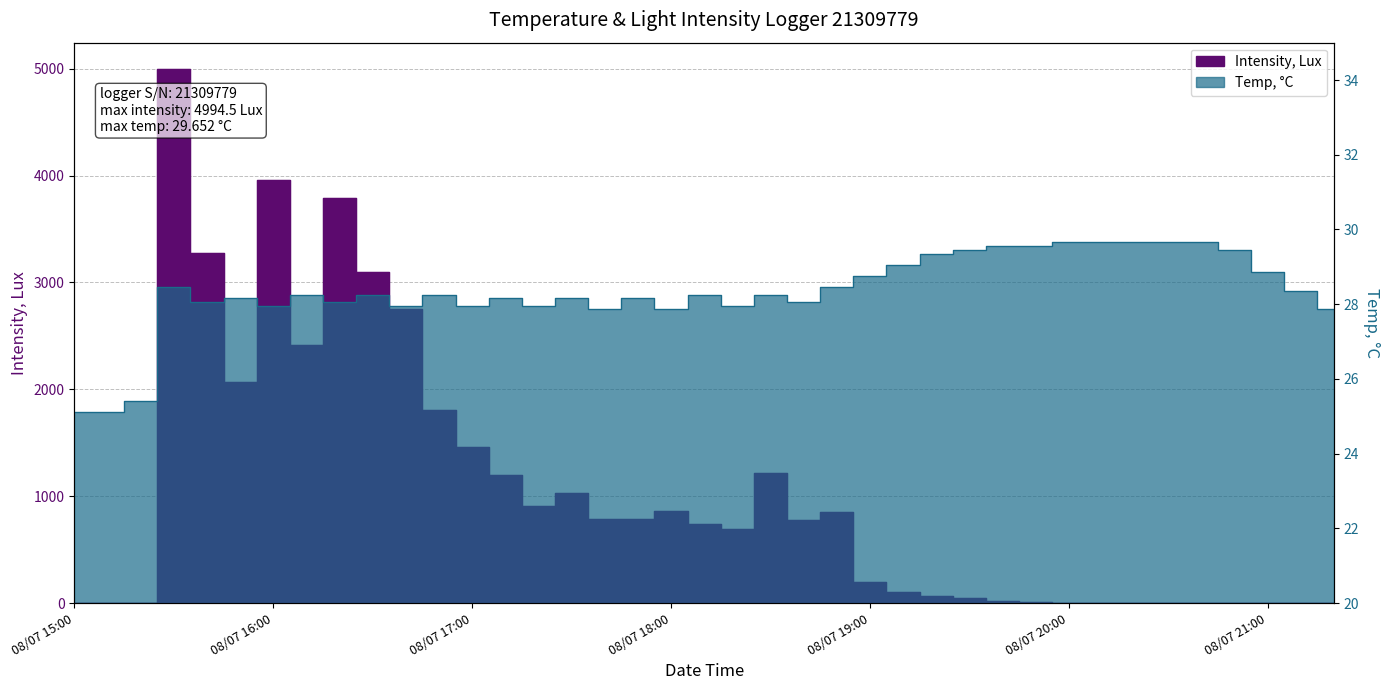

How many lines are shown in the chart?

2